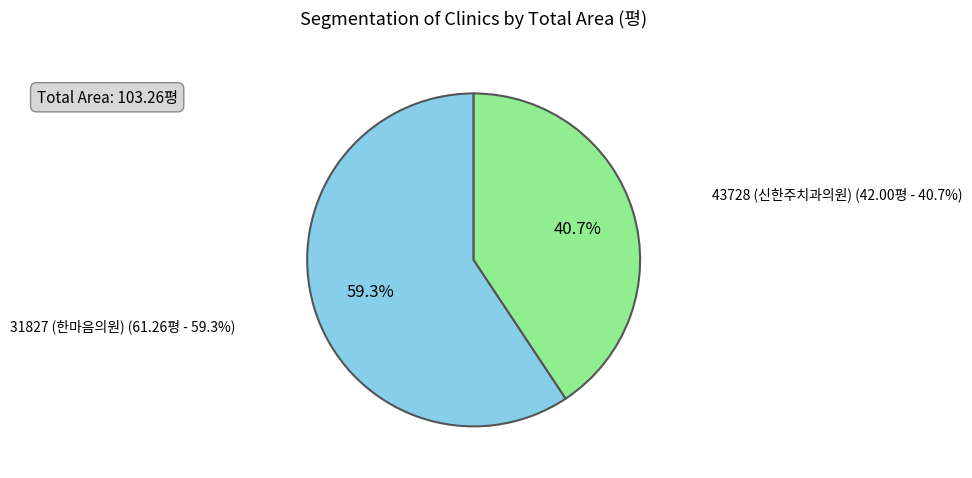

True or false: 43728 (신한주치과의원) accounts for 27% of the total.

False